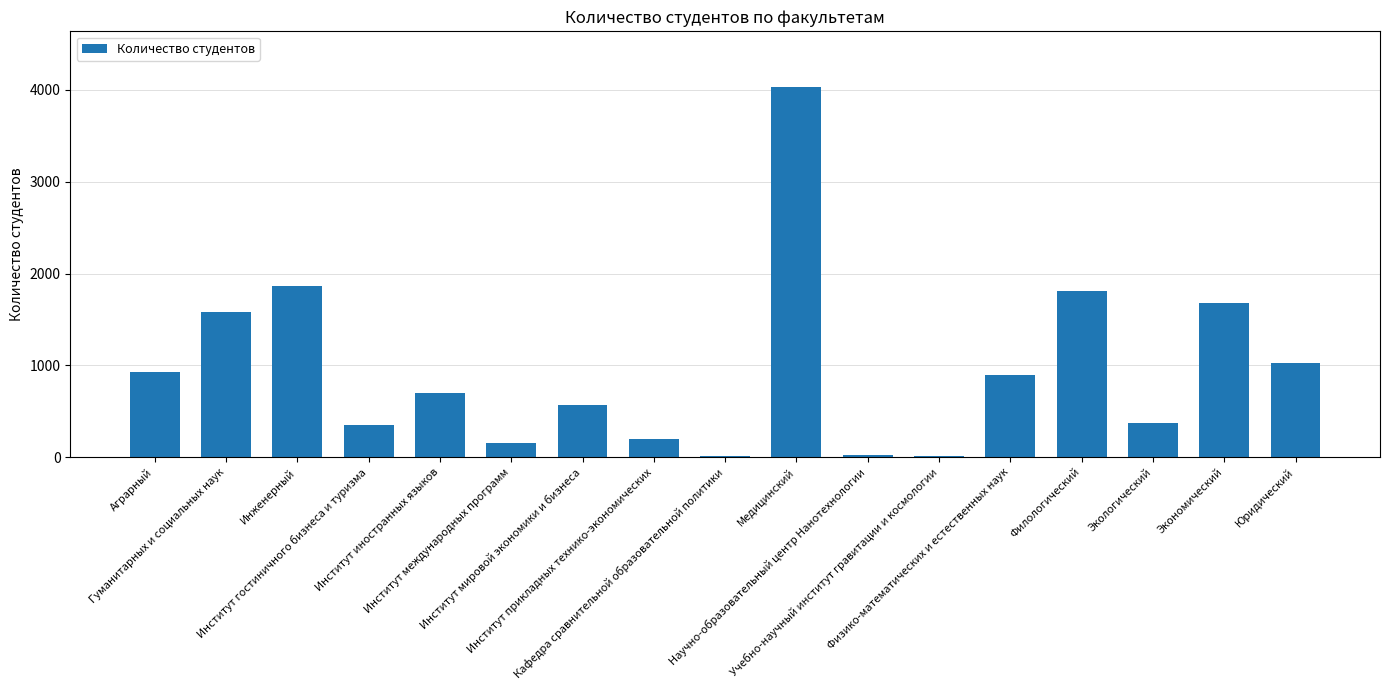

What is the greatest value displayed?

4033